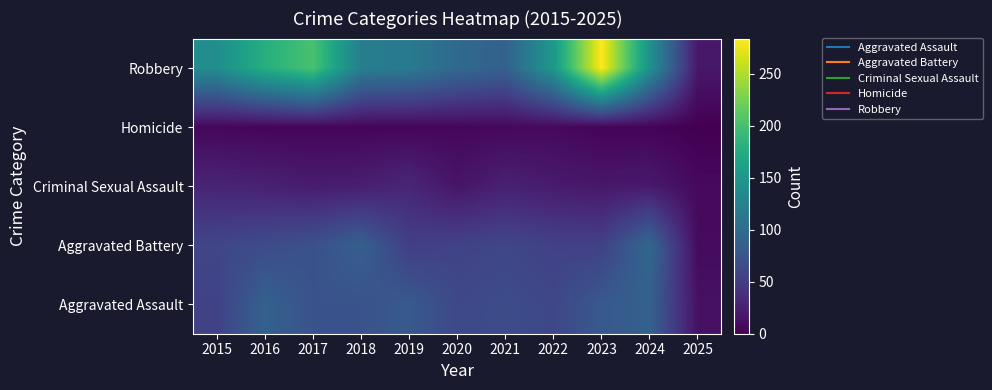

What is the difference between the highest and lowest values at 2017?

198